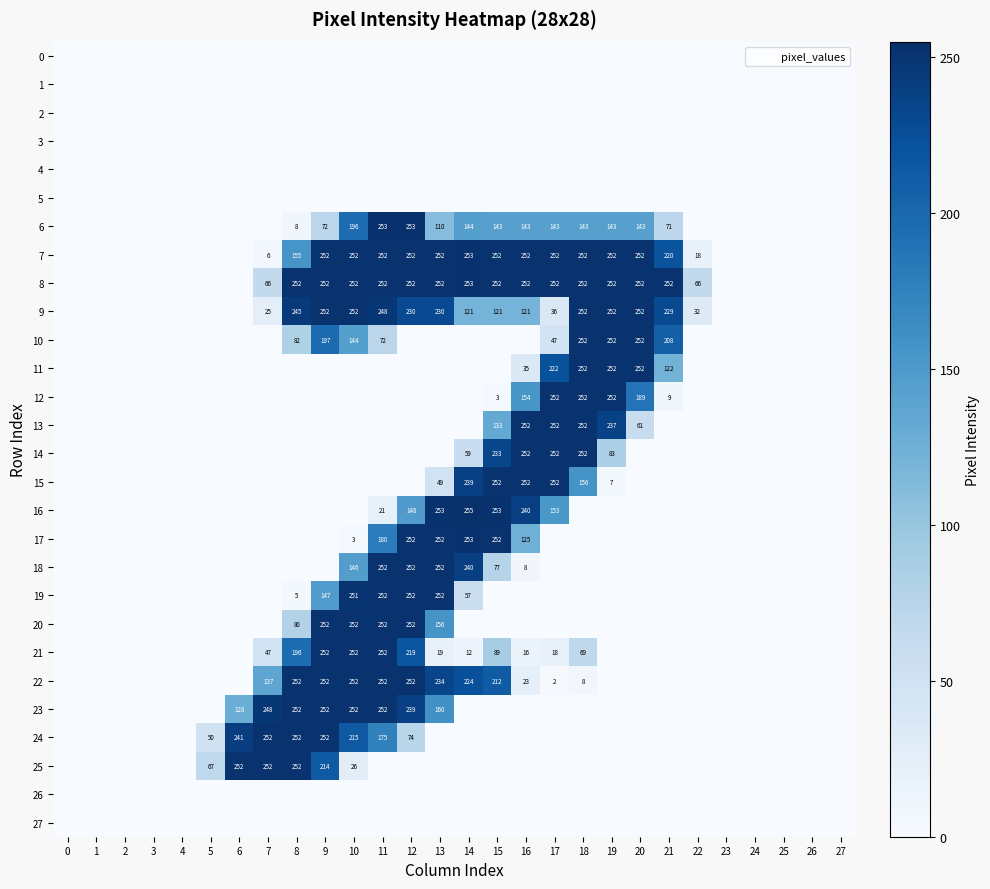

Rank the series at 25 from highest to lowest value.

0, 1, 2, 3, 4, 5, 6, 7, 8, 9, 10, 11, 12, 13, 14, 15, 16, 17, 18, 19, 20, 21, 22, 23, 24, 25, 26, 27